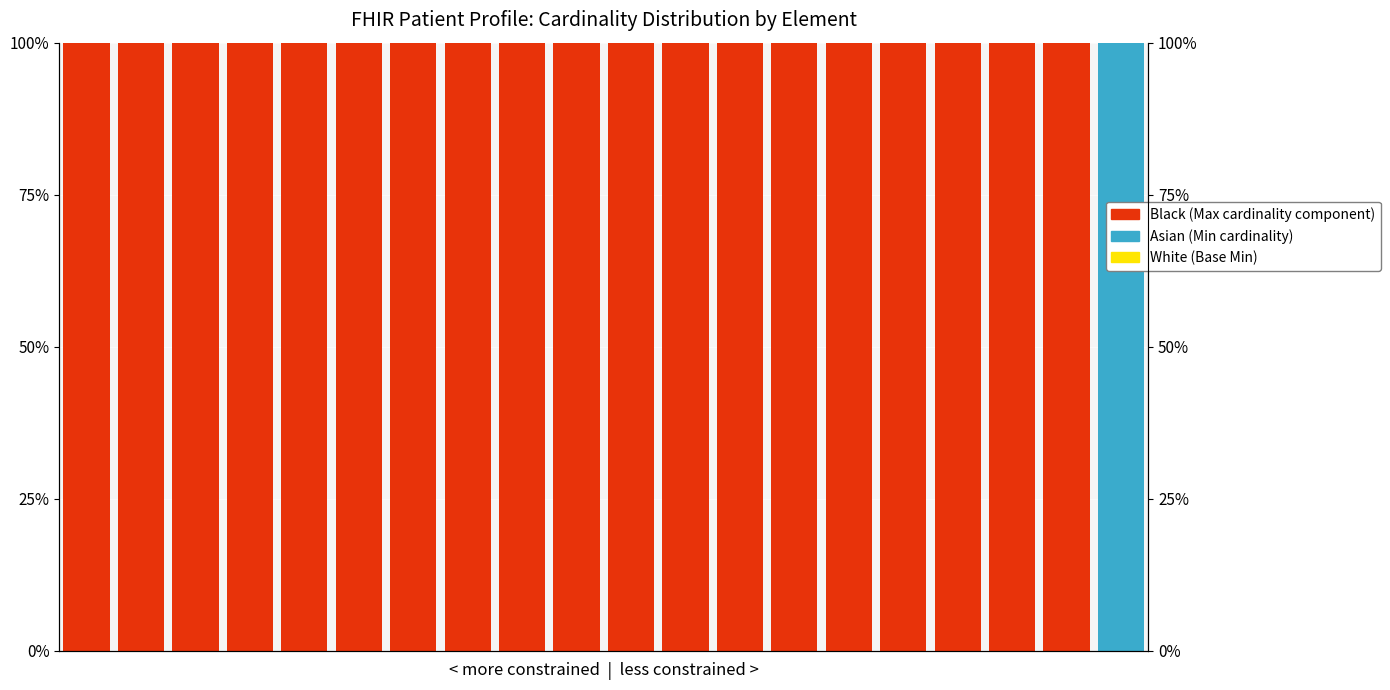

Is the value of Asian at 15 greater than the value of Black at 17?

No